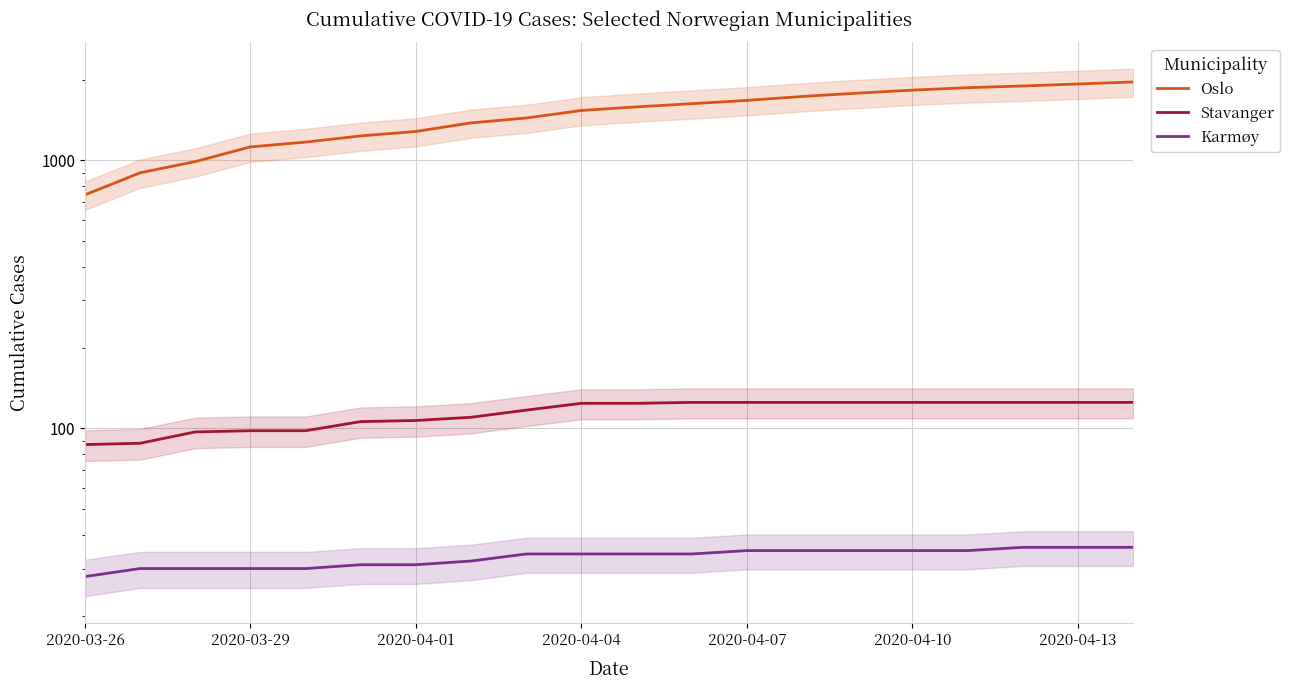

True or false: Stavanger has more than 2 interior local peaks.

False